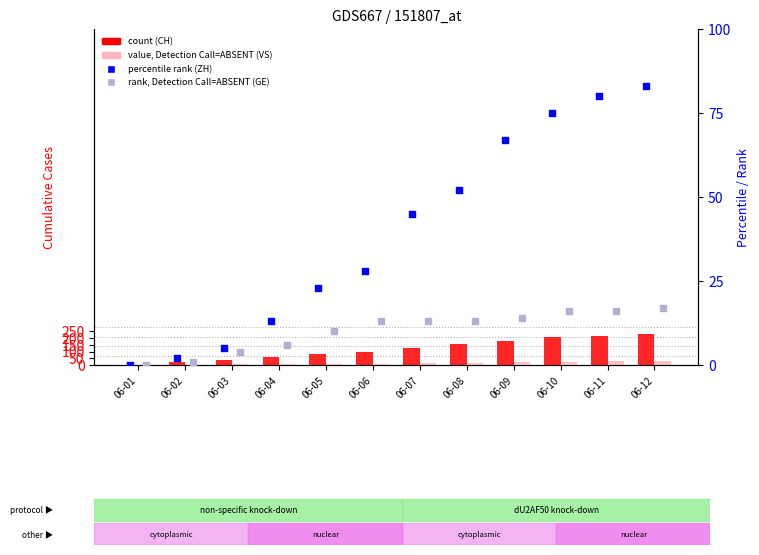

Which series has the widest spread of Y values?

CH (count)